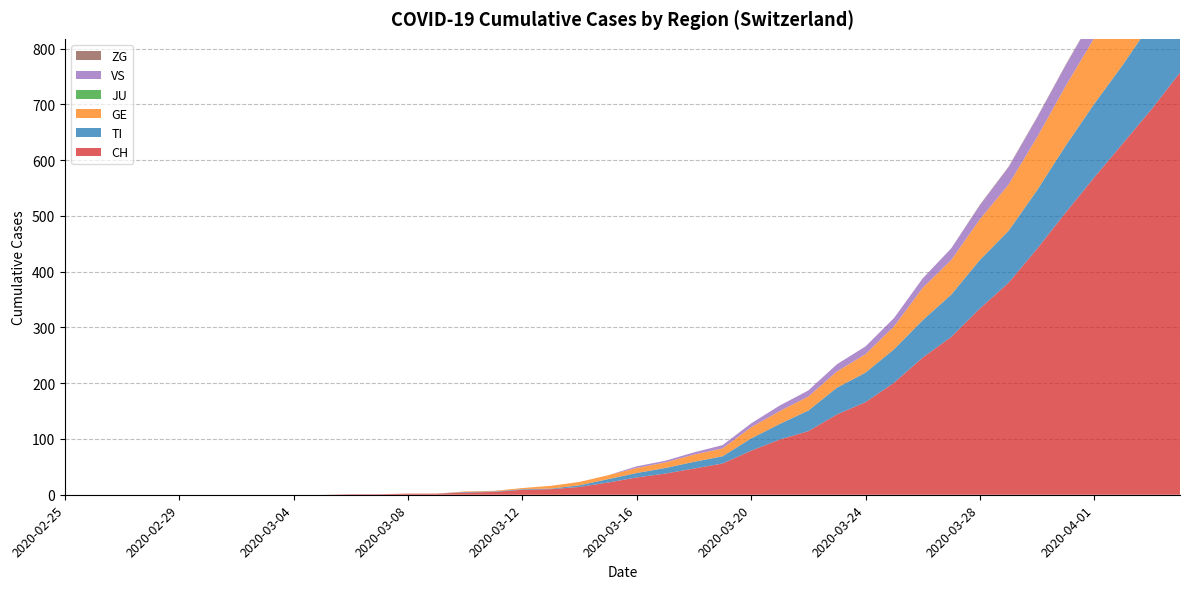

Reading left to right, transcribe all the data shown in this chart.

CH: 2020-02-25=0	2020-02-26=0	2020-02-27=0	2020-02-28=0	2020-02-29=0	2020-03-01=0	2020-03-02=0	2020-03-03=0	2020-03-04=0	2020-03-05=0	2020-03-06=1	2020-03-07=1	2020-03-08=2	2020-03-09=2	2020-03-10=4	2020-03-11=5	2020-03-12=9	2020-03-13=10	2020-03-14=14	2020-03-15=22	2020-03-16=31	2020-03-17=38	2020-03-18=47	2020-03-19=56	2020-03-20=79	2020-03-21=99	2020-03-22=114	2020-03-23=144	2020-03-24=166	2020-03-25=201	2020-03-26=246	2020-03-27=283	2020-03-28=334	2020-03-29=380	2020-03-30=441	2020-03-31=506	2020-04-01=569	2020-04-02=630	2020-04-03=691	2020-04-04=757
TI: 2020-02-25=0	2020-02-26=0	2020-02-27=0	2020-02-28=0	2020-02-29=0	2020-03-01=0	2020-03-02=0	2020-03-03=0	2020-03-04=0	2020-03-05=0	2020-03-06=0	2020-03-07=0	2020-03-08=0	2020-03-09=0	2020-03-10=1	2020-03-11=1	2020-03-12=1	2020-03-13=1	2020-03-14=3	2020-03-15=6	2020-03-16=8	2020-03-17=10	2020-03-18=12	2020-03-19=13	2020-03-20=22	2020-03-21=28	2020-03-22=37	2020-03-23=48	2020-03-24=53	2020-03-25=60	2020-03-26=67	2020-03-27=76	2020-03-28=87	2020-03-29=93	2020-03-30=105	2020-03-31=120	2020-04-01=132	2020-04-02=141	2020-04-03=155	2020-04-04=165
GE: 2020-02-25=0	2020-02-26=0	2020-02-27=0	2020-02-28=0	2020-02-29=0	2020-03-01=0	2020-03-02=0	2020-03-03=0	2020-03-04=0	2020-03-05=0	2020-03-06=0	2020-03-07=0	2020-03-08=0	2020-03-09=0	2020-03-10=1	2020-03-11=1	2020-03-12=2	2020-03-13=5	2020-03-14=6	2020-03-15=7	2020-03-16=9	2020-03-17=10	2020-03-18=13	2020-03-19=14	2020-03-20=20	2020-03-21=23	2020-03-22=25	2020-03-23=29	2020-03-24=33	2020-03-25=41	2020-03-26=58	2020-03-27=62	2020-03-28=73	2020-03-29=83	2020-03-30=95	2020-03-31=107	2020-04-01=118	2020-04-02=137	2020-04-03=155	2020-04-04=166
JU: 2020-02-25=0	2020-02-26=0	2020-02-27=0	2020-02-28=0	2020-02-29=0	2020-03-01=0	2020-03-02=0	2020-03-03=0	2020-03-04=0	2020-03-05=0	2020-03-06=0	2020-03-07=0	2020-03-08=0	2020-03-09=0	2020-03-10=0	2020-03-11=0	2020-03-12=0	2020-03-13=0	2020-03-14=0	2020-03-15=0	2020-03-16=0	2020-03-17=0	2020-03-18=0	2020-03-19=0	2020-03-20=0	2020-03-21=0	2020-03-22=0	2020-03-23=0	2020-03-24=0	2020-03-25=0	2020-03-26=0	2020-03-27=0	2020-03-28=0	2020-03-29=0	2020-03-30=0	2020-03-31=0	2020-04-01=0	2020-04-02=0	2020-04-03=0	2020-04-04=0
VS: 2020-02-25=0	2020-02-26=0	2020-02-27=0	2020-02-28=0	2020-02-29=0	2020-03-01=0	2020-03-02=0	2020-03-03=0	2020-03-04=0	2020-03-05=0	2020-03-06=0	2020-03-07=0	2020-03-08=0	2020-03-09=0	2020-03-10=0	2020-03-11=0	2020-03-12=0	2020-03-13=0	2020-03-14=0	2020-03-15=0	2020-03-16=3	2020-03-17=3	2020-03-18=4	2020-03-19=6	2020-03-20=7	2020-03-21=10	2020-03-22=11	2020-03-23=13	2020-03-24=14	2020-03-25=15	2020-03-26=17	2020-03-27=21	2020-03-28=25	2020-03-29=31	2020-03-30=35	2020-03-31=37	2020-04-01=40	2020-04-02=47	2020-04-03=51	2020-04-04=53
ZG: 2020-02-25=0	2020-02-26=0	2020-02-27=0	2020-02-28=0	2020-02-29=0	2020-03-01=0	2020-03-02=0	2020-03-03=0	2020-03-04=0	2020-03-05=0	2020-03-06=0	2020-03-07=0	2020-03-08=0	2020-03-09=0	2020-03-10=0	2020-03-11=0	2020-03-12=0	2020-03-13=0	2020-03-14=0	2020-03-15=0	2020-03-16=0	2020-03-17=0	2020-03-18=0	2020-03-19=0	2020-03-20=0	2020-03-21=0	2020-03-22=0	2020-03-23=0	2020-03-24=0	2020-03-25=0	2020-03-26=0	2020-03-27=0	2020-03-28=1	2020-03-29=1	2020-03-30=1	2020-03-31=1	2020-04-01=1	2020-04-02=1	2020-04-03=1	2020-04-04=2